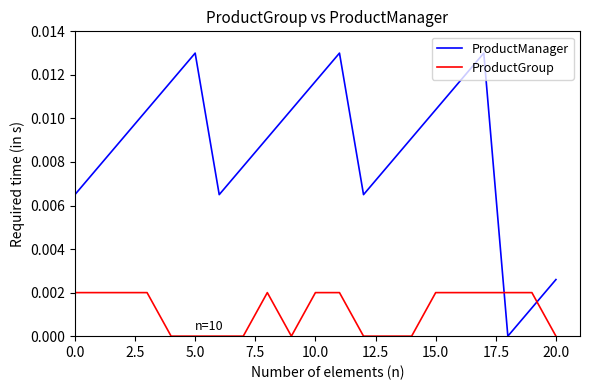

Count the ProductManager values in the range 0 to 1.

21